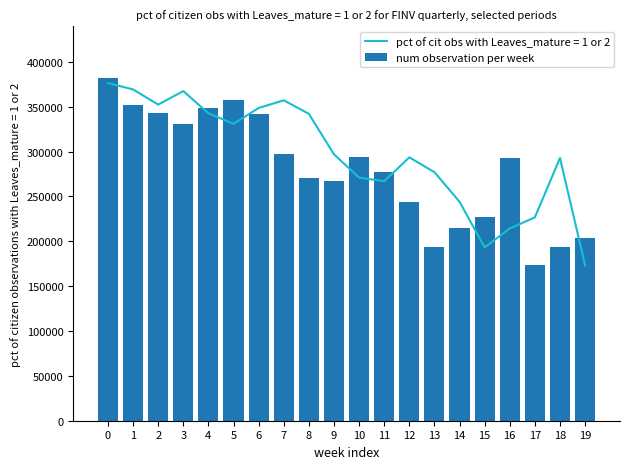

Does the chart contain stacked bars?

No